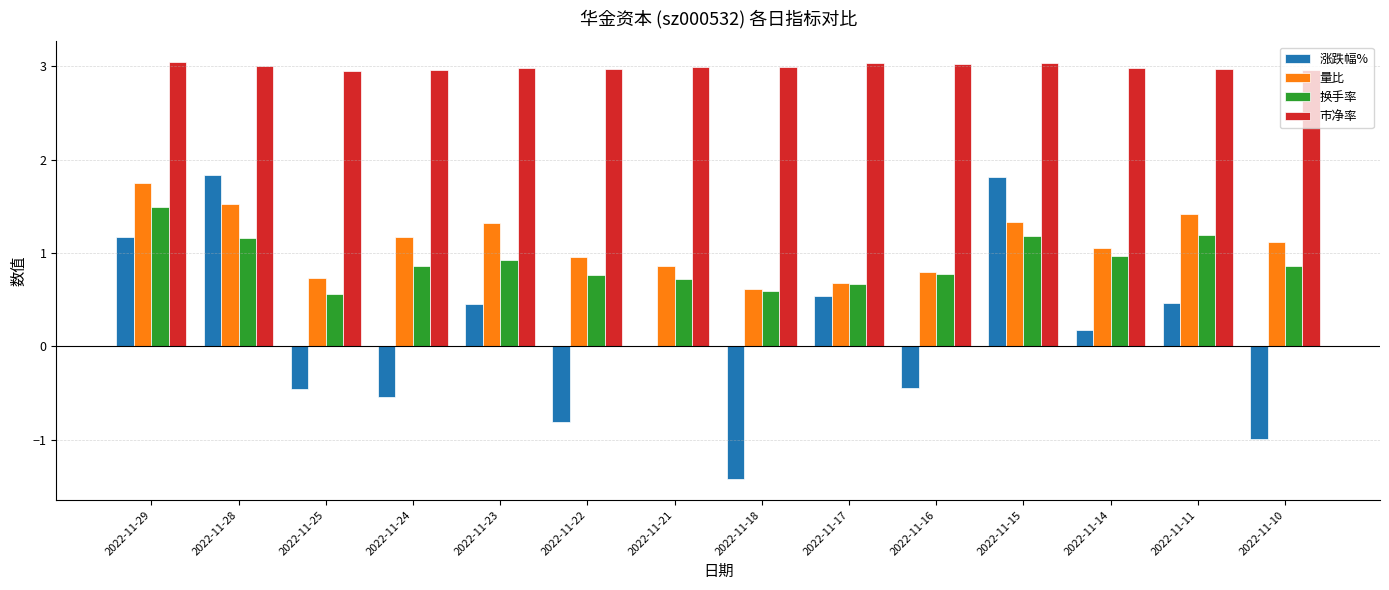

Count the number of categories in the chart.

14